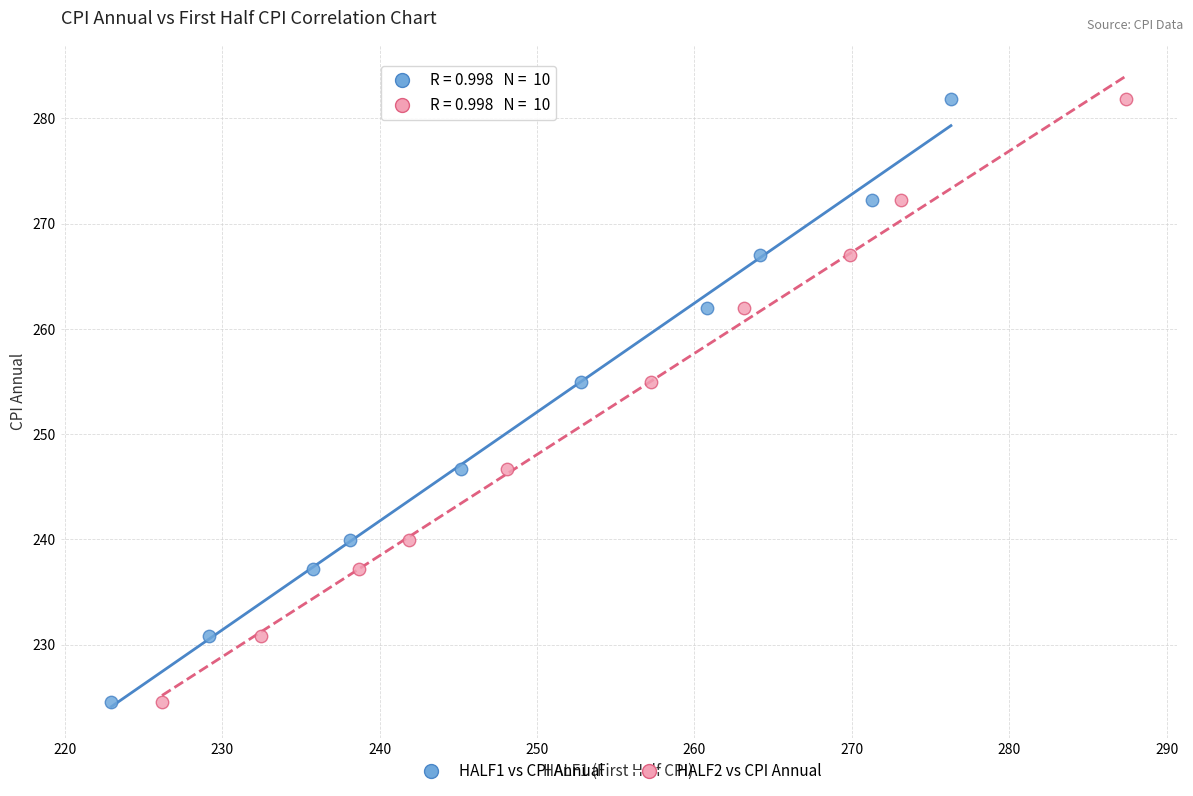

What are all the series names shown in the legend?

HALF1 vs CPI Annual, HALF2 vs CPI Annual